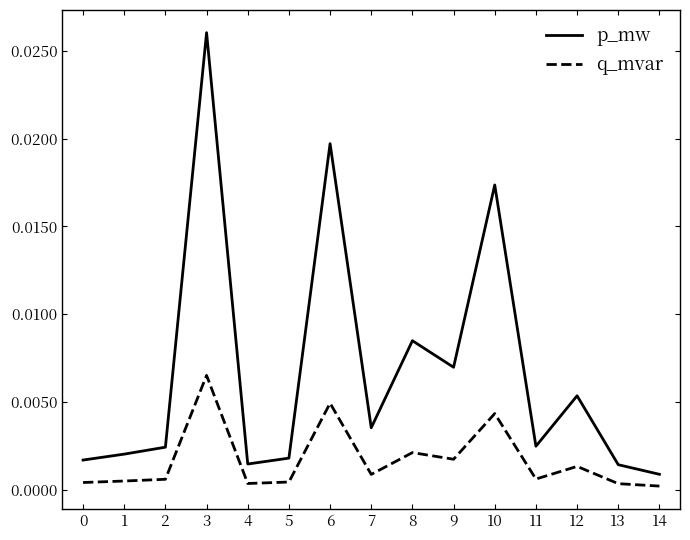

The value of p_mw at 9 is 0.0. True or false?

True